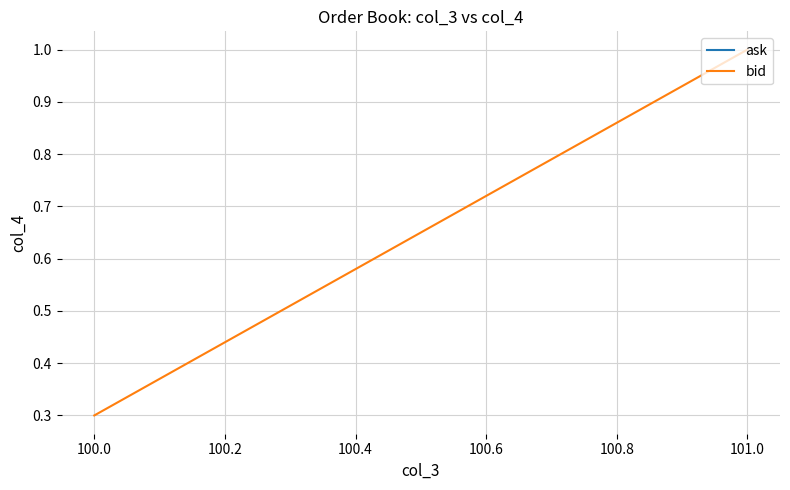

How many values are between 0 and 1?

2